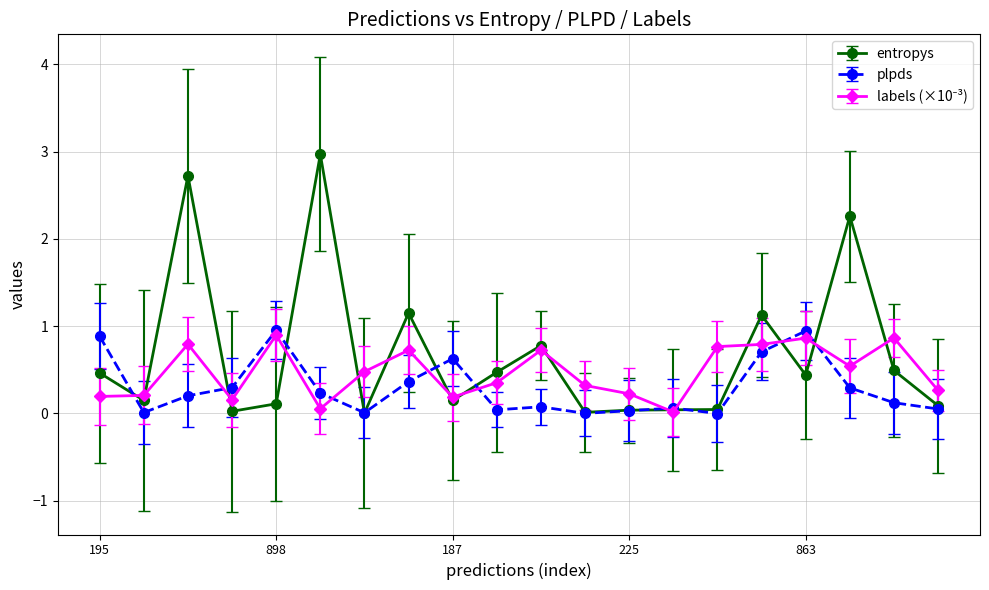

What is the maximum value for plpds?

1.0